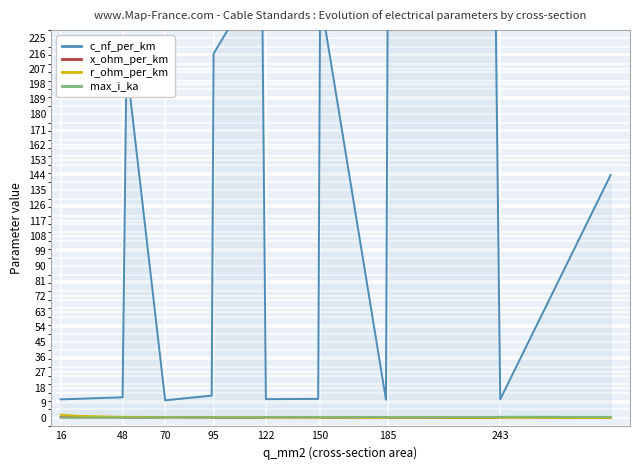

True or false: x_ohm_per_km and c_nf_per_km intersect in this chart.

False